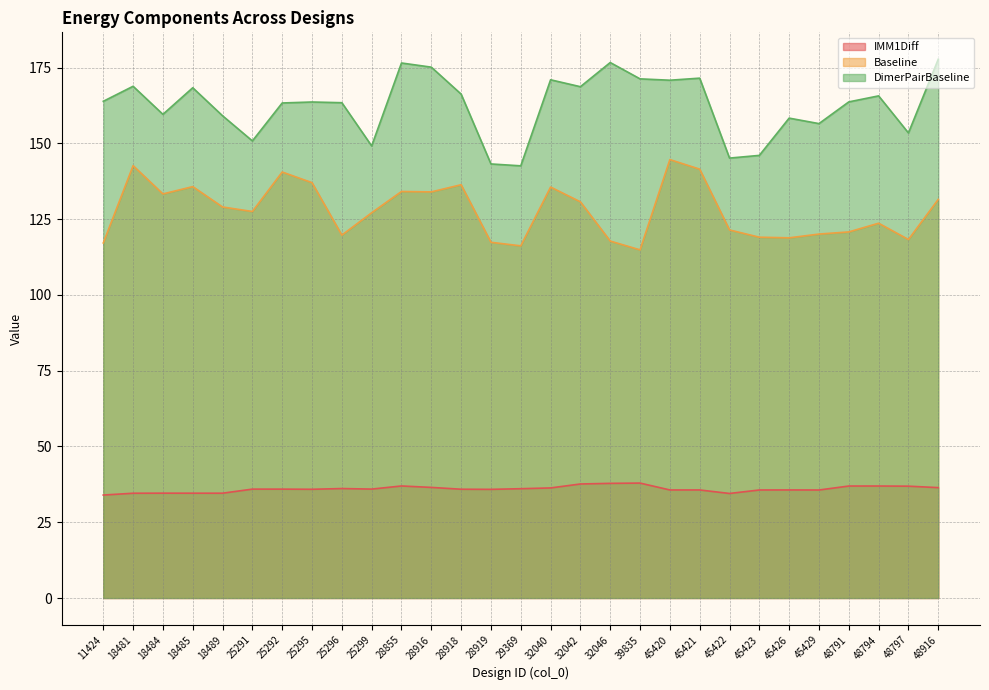

Rank the series by their maximum value, from lowest to highest.

IMM1Diff, Baseline, DimerPairBaseline